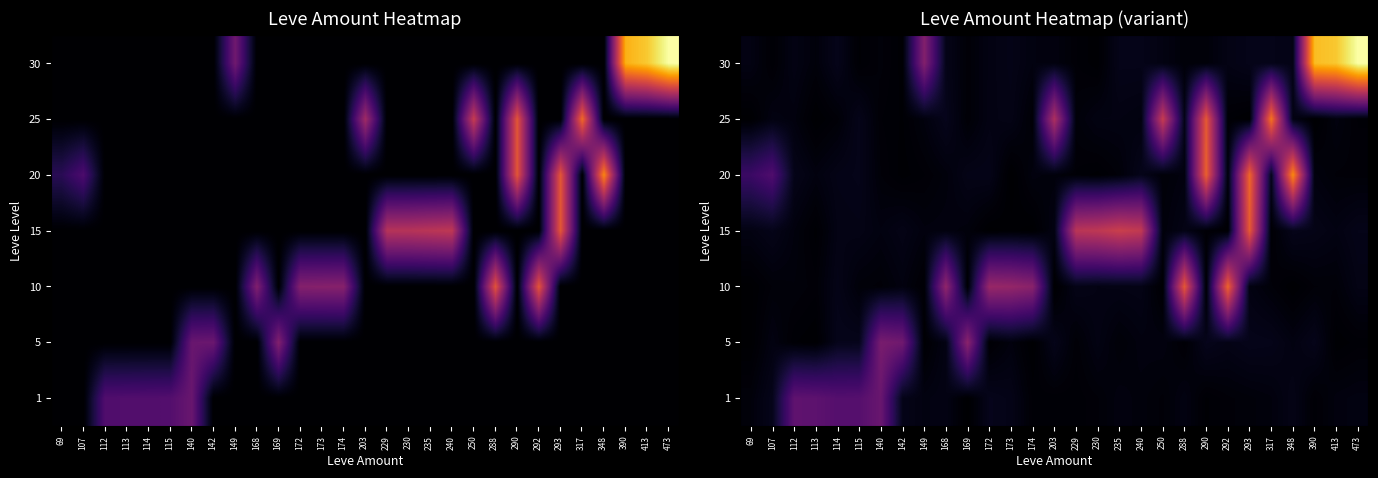

Count the number of categories in the chart.

29